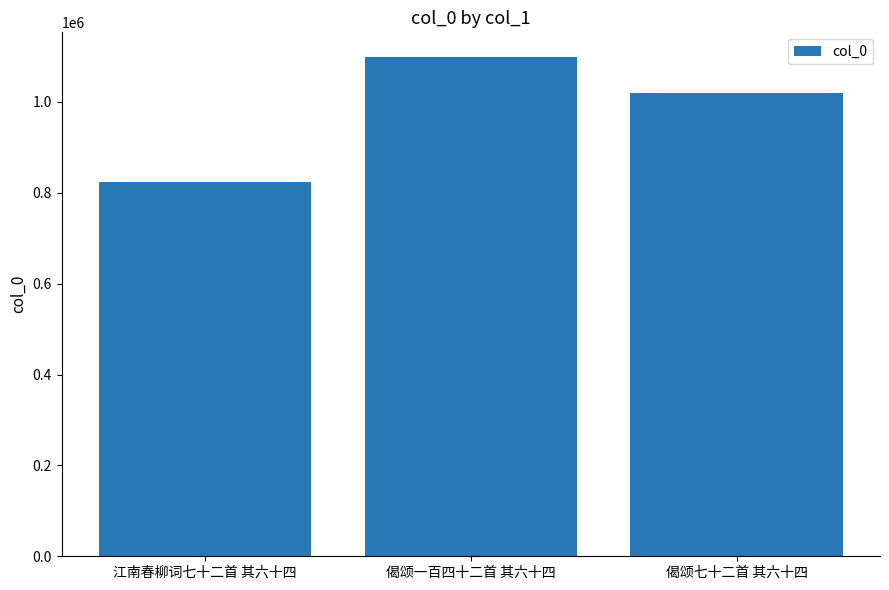

Which category has the lowest value across all series?

江南春柳词七十二首 其六十四